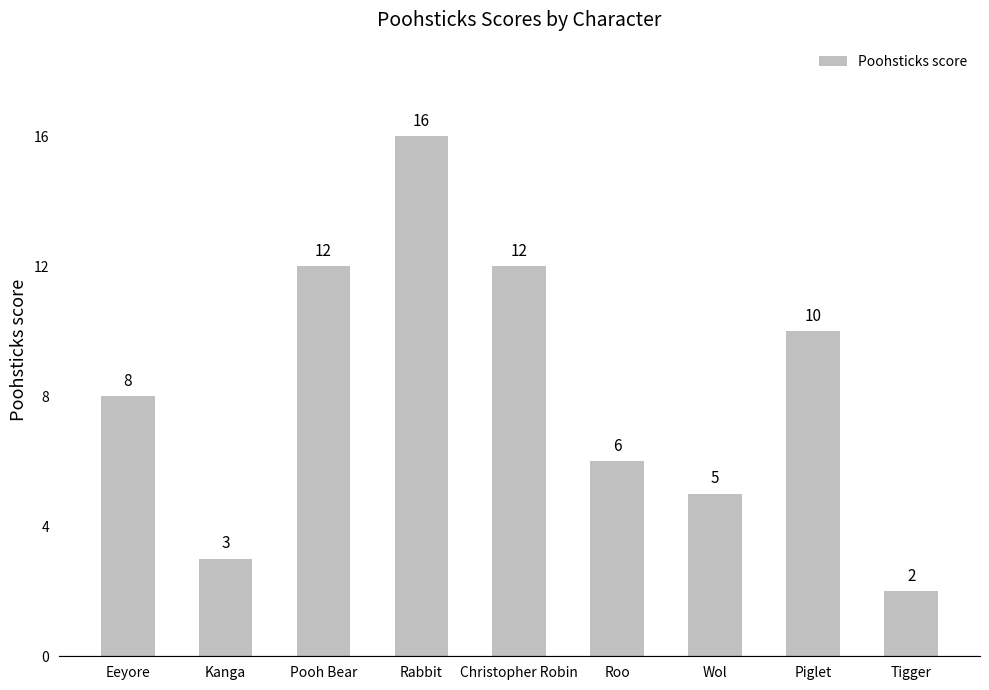

Is it true that the value at Piglet is 14?

False